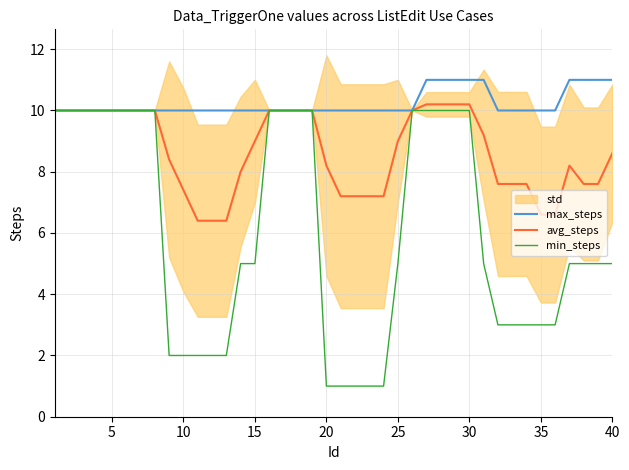

Which series has the largest range (max minus min)?

min_steps